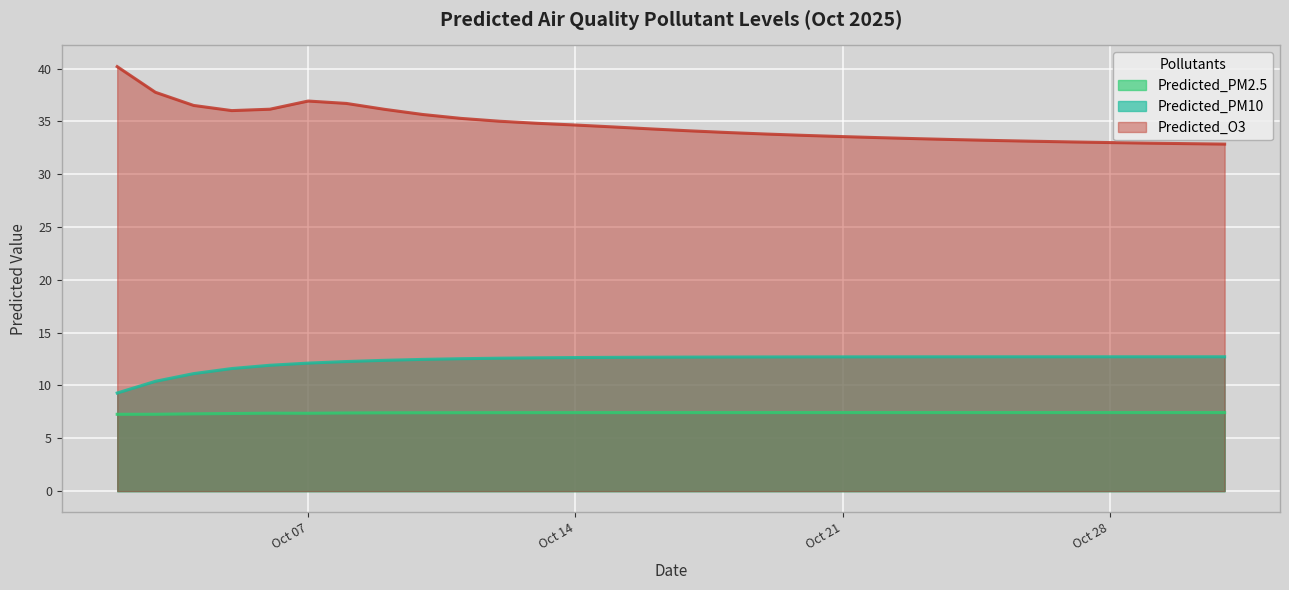

Which series has the largest range (max minus min)?

Predicted_O3